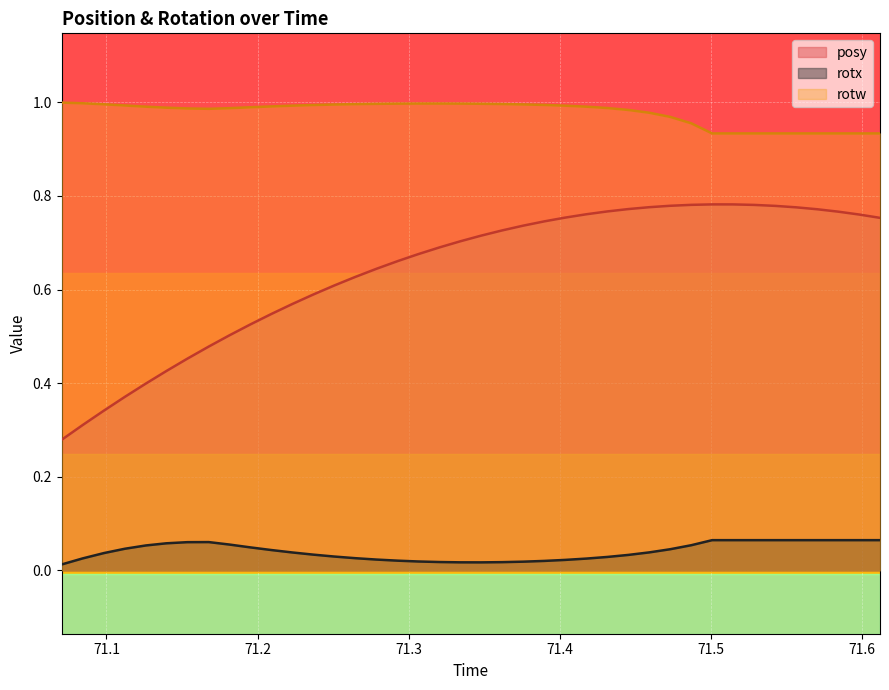

Which series has the largest total across all categories?

rotw